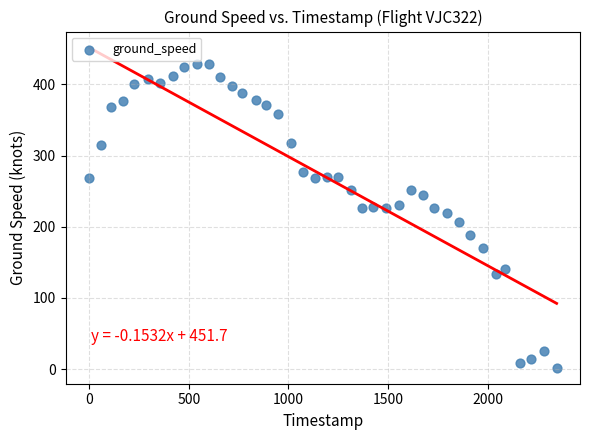

What is the range of X values (max minus min)?

2346